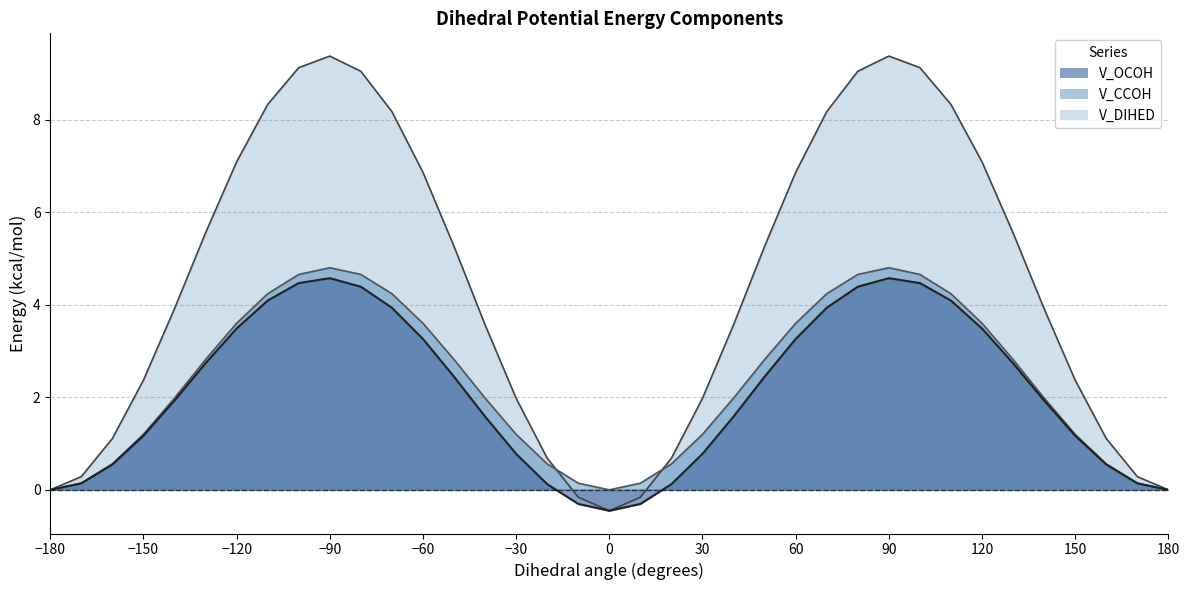

What is the difference between the maximum and minimum values in the V_DIHED series?

9.8